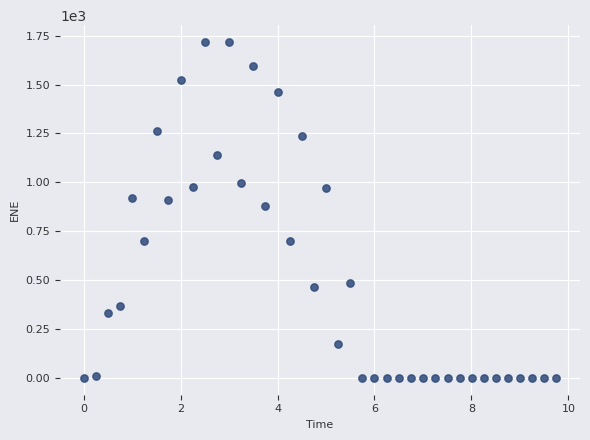

What Y value in the scatter plot is closest to 858?

877.1